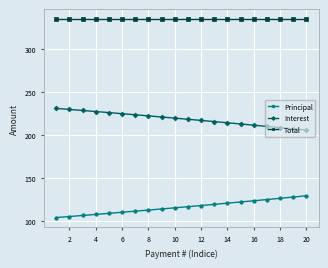

What is the value of the Total point at the 7th from the left?

334.6